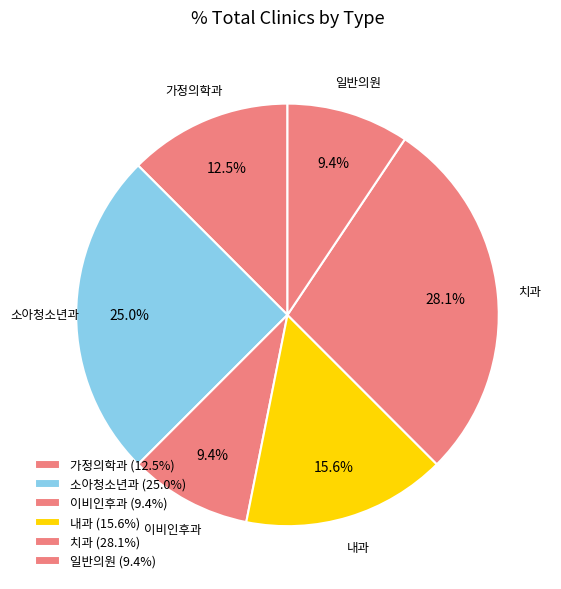

To the nearest percent, what portion does 내과 represent?

16%